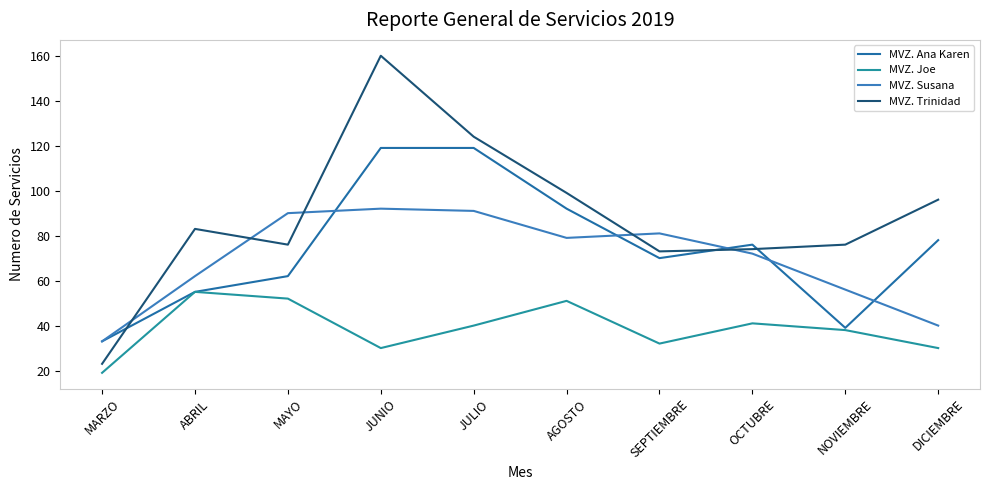

What is the difference between the MVZ. Joe values at MAYO and JULIO?

12